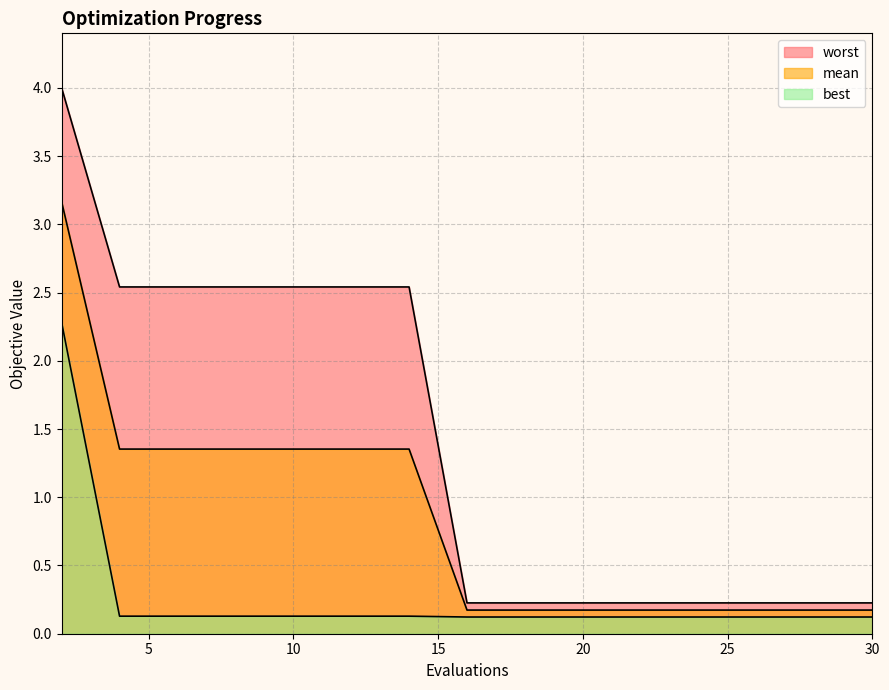

What is the value of the mean point at the 2nd from the left?

1.4